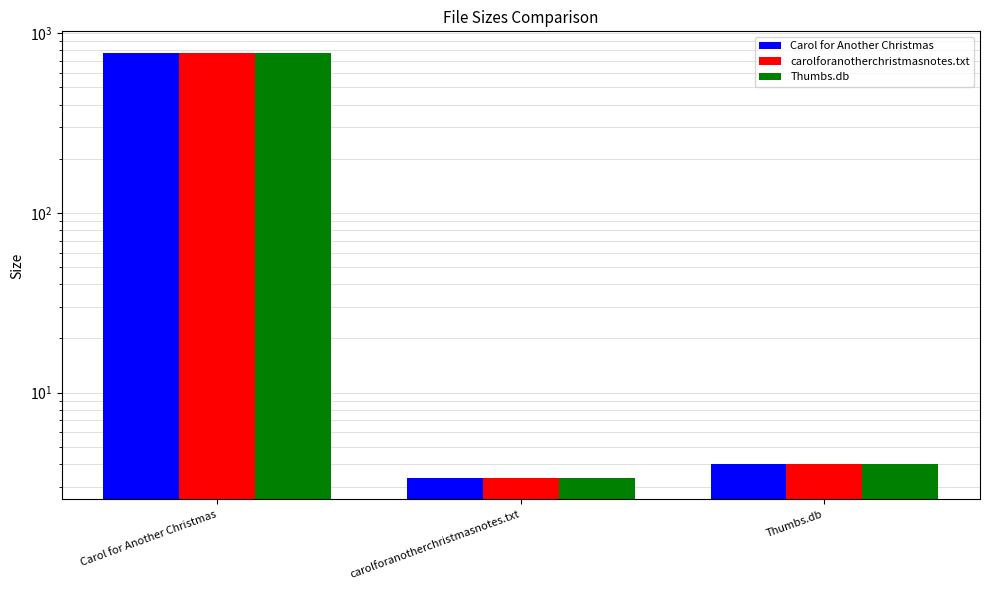

Reading left to right, what are all the values shown in this chart?

Carol for Another Christmas: Carol for Another Christmas=778.0	carolforanotherchristmasnotes.txt=3.3	Thumbs.db=4.0
carolforanotherchristmasnotes.txt: Carol for Another Christmas=778.0	carolforanotherchristmasnotes.txt=3.3	Thumbs.db=4.0
Thumbs.db: Carol for Another Christmas=778.0	carolforanotherchristmasnotes.txt=3.3	Thumbs.db=4.0